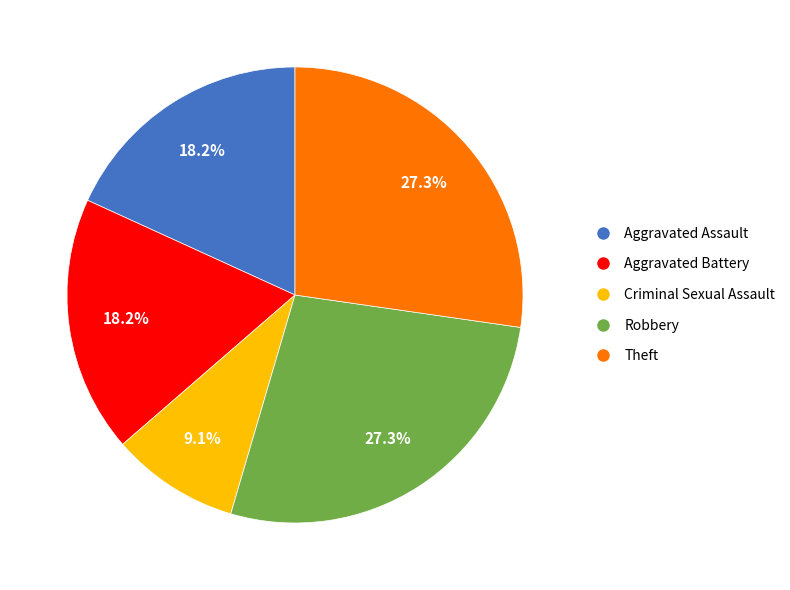

To the nearest percent, what is the difference between the Aggravated Battery and Robbery slice percentages?

9%